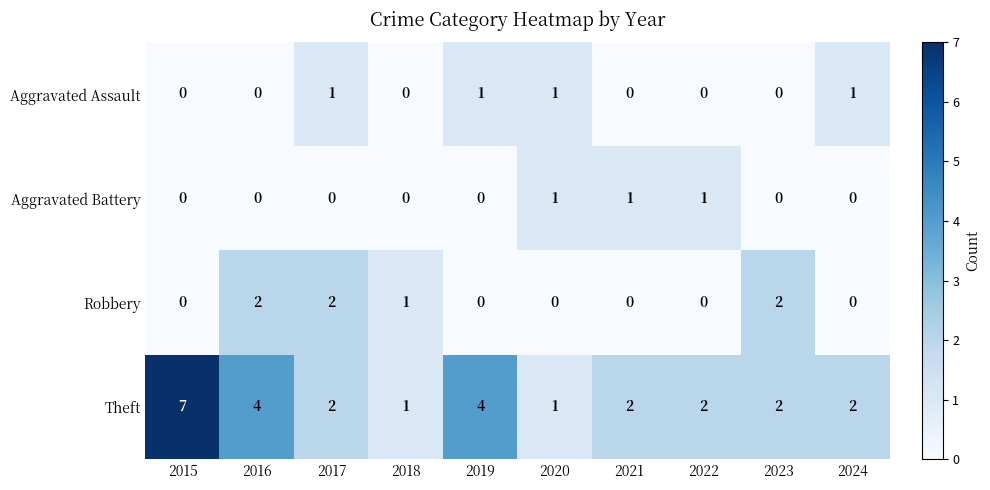

Is the value of Theft at 2024 greater than the value of Aggravated Battery at 2021?

Yes